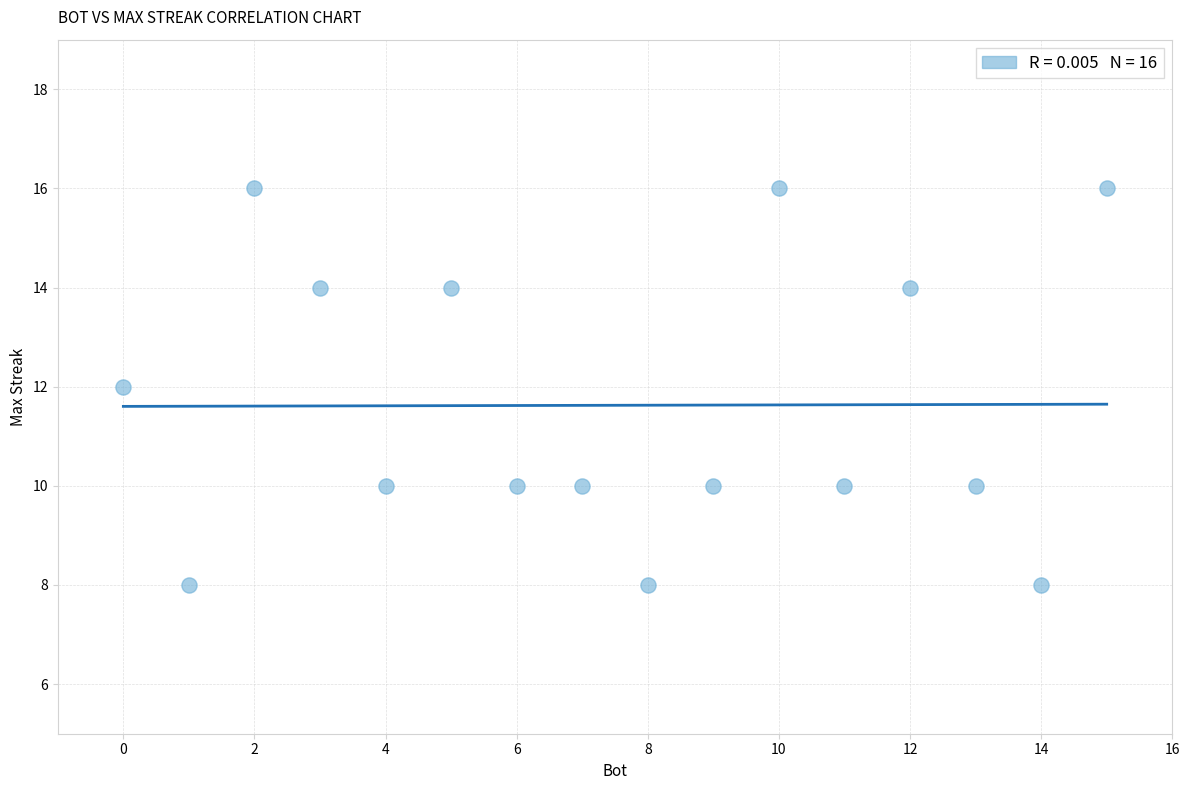

What is the range of Y values (max minus min)?

8